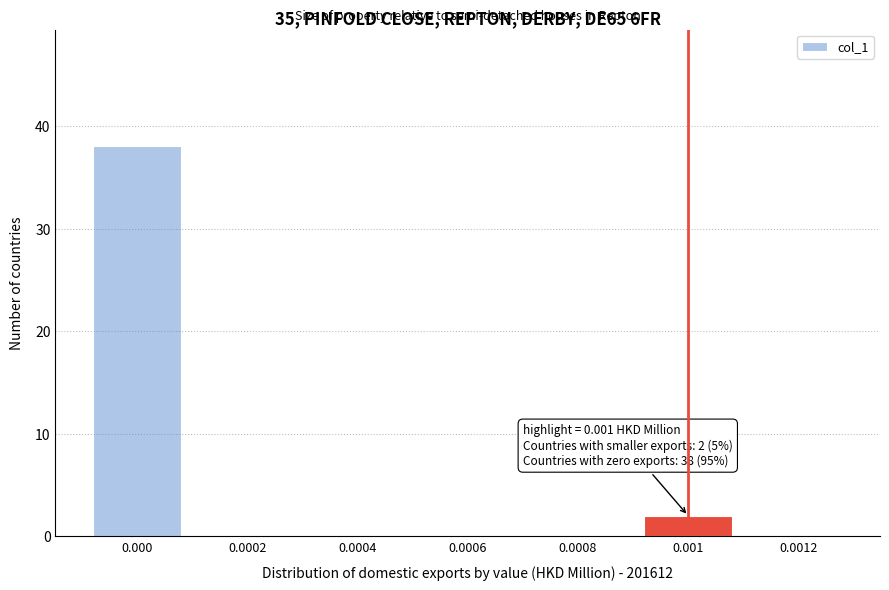

Reading left to right, what are all the values shown in this chart?

0.000=38	0.0002=0	0.0004=0	0.0006=0	0.0008=0	0.001=2	0.0012=0